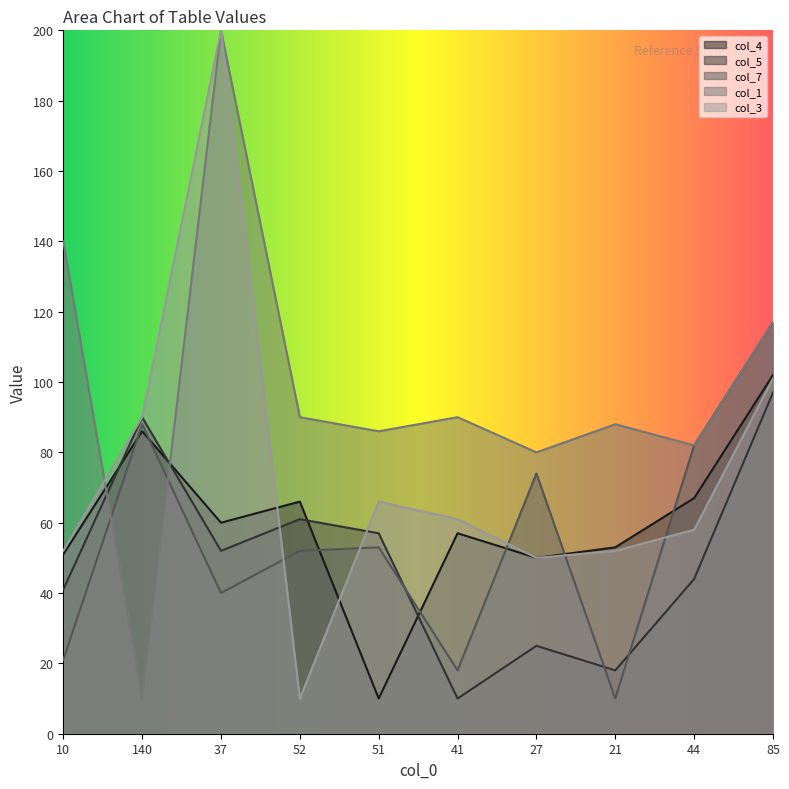

What is the average value of the col_5 series?

50